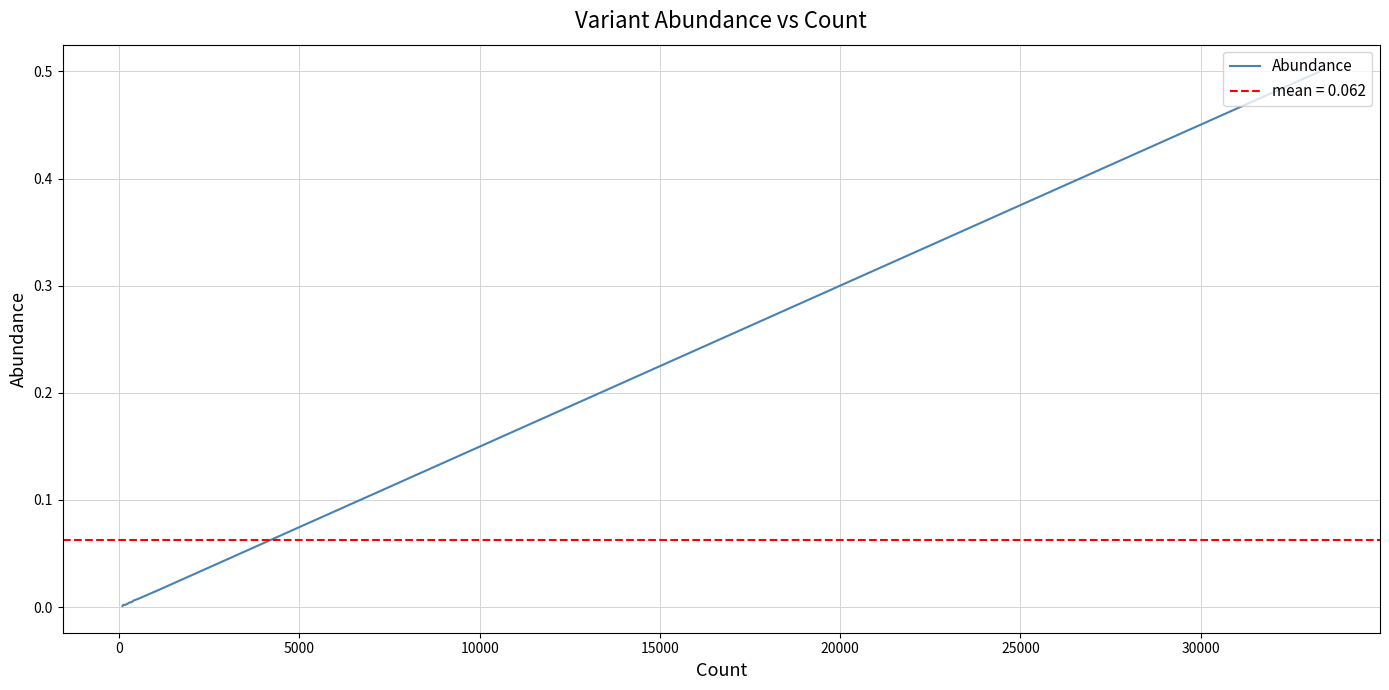

Is this an area chart (filled region under the line)?

No